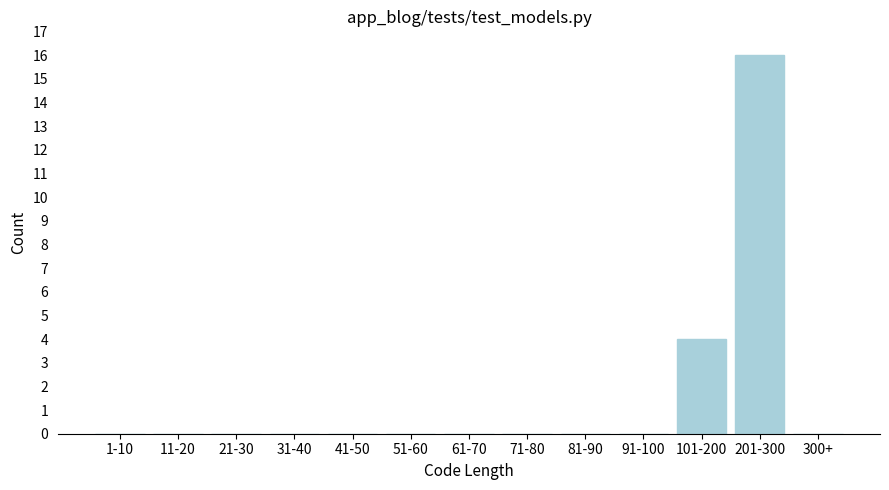

Reading left to right, what are all the values shown in this chart?

1-10=0	11-20=0	21-30=0	31-40=0	41-50=0	51-60=0	61-70=0	71-80=0	81-90=0	91-100=0	101-200=4	201-300=16	300+=0